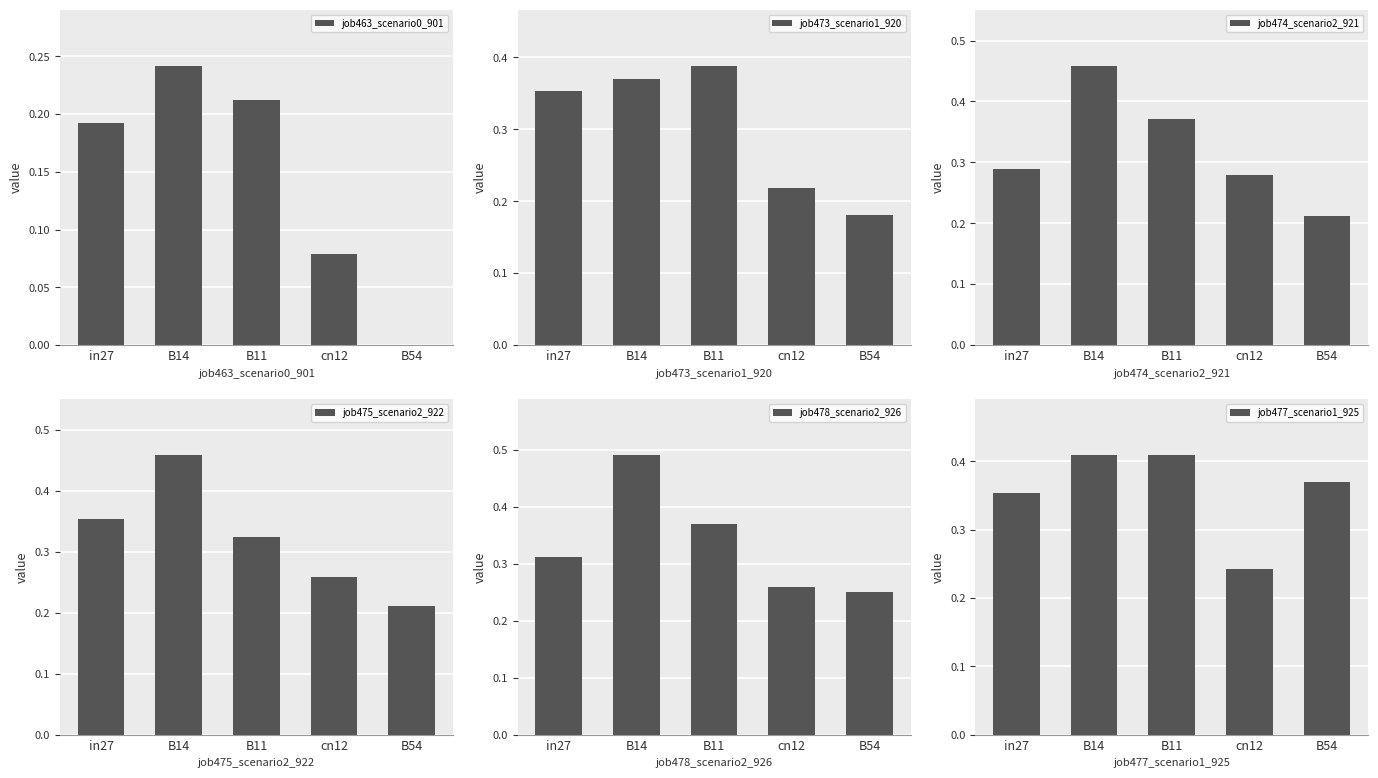

What is the value of the job477_scenario1_925 bar at the 5th from the left?

0.4